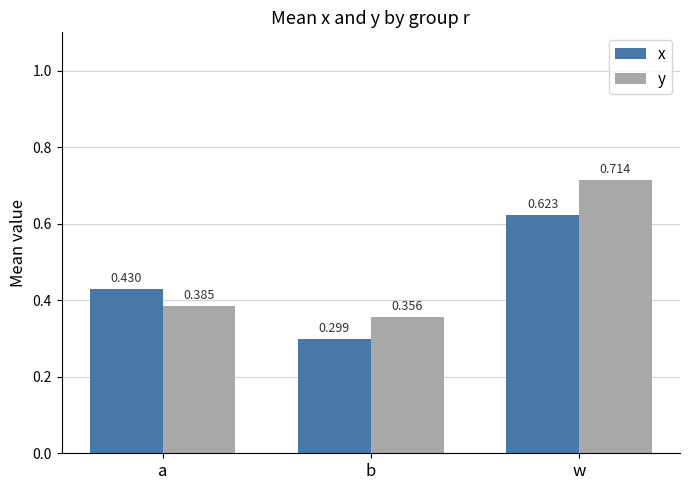

Which category has the highest value in the x series?

w